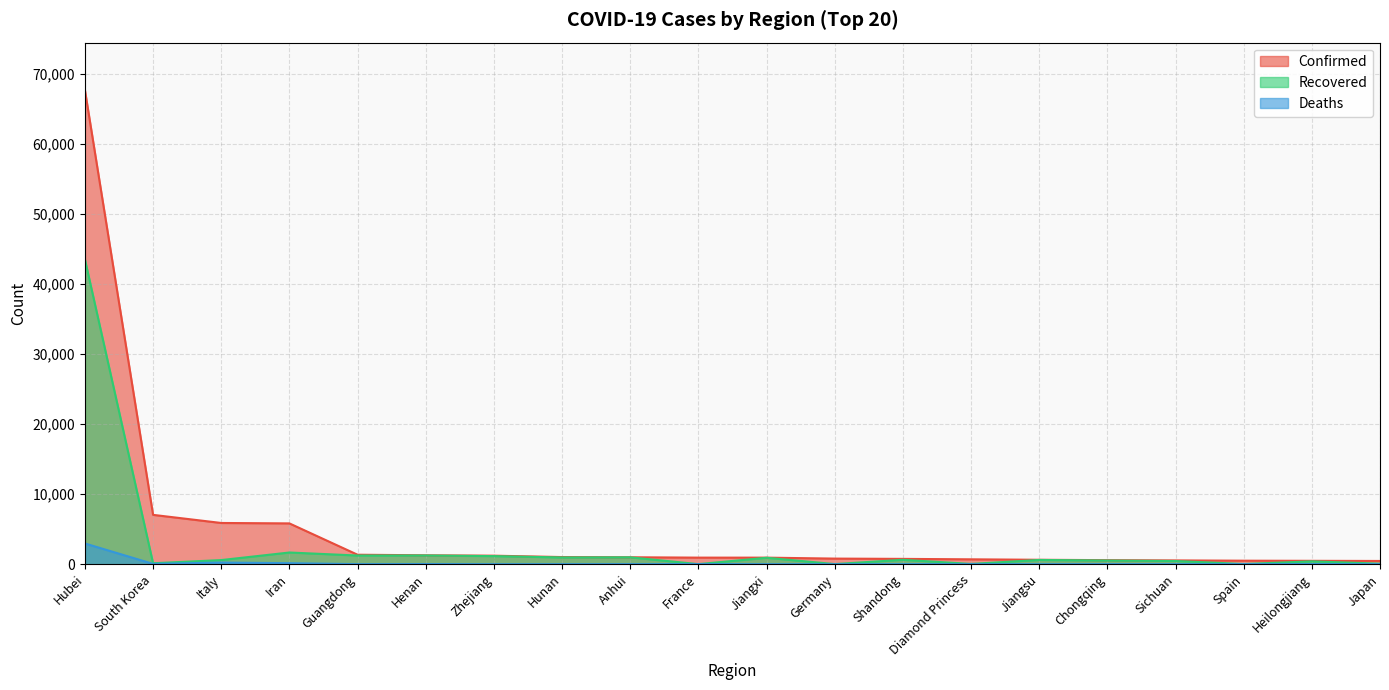

Reading left to right, transcribe all the data shown in this chart.

Confirmed: Hubei=67666	South Korea=7041	Italy=5883	Iran=5823	Guangdong=1352	Henan=1272	Zhejiang=1215	Hunan=1018	Anhui=990	France=938	Jiangxi=935	Germany=799	Shandong=758	Diamond Princess=696	Jiangsu=631	Chongqing=576	Sichuan=539	Spain=500	Heilongjiang=481	Japan=461
Recovered: Hubei=43500	South Korea=135	Italy=589	Iran=1669	Guangdong=1237	Henan=1244	Zhejiang=1154	Hunan=960	Anhui=979	France=12	Jiangxi=916	Germany=18	Shandong=627	Diamond Princess=40	Jiangsu=606	Chongqing=526	Sichuan=454	Spain=30	Heilongjiang=403	Japan=76
Deaths: Hubei=2959	South Korea=44	Italy=233	Iran=145	Guangdong=7	Henan=22	Zhejiang=1	Hunan=4	Anhui=6	France=16	Jiangxi=1	Germany=0	Shandong=6	Diamond Princess=6	Jiangsu=0	Chongqing=6	Sichuan=3	Spain=10	Heilongjiang=13	Japan=6